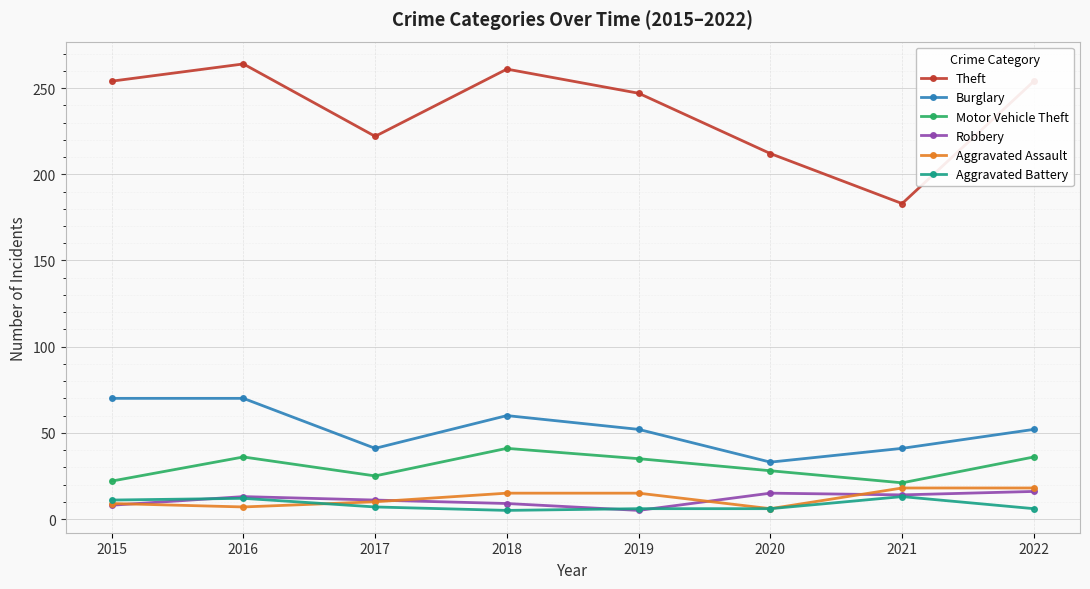

Does the chart display data point markers on the line(s)?

Yes